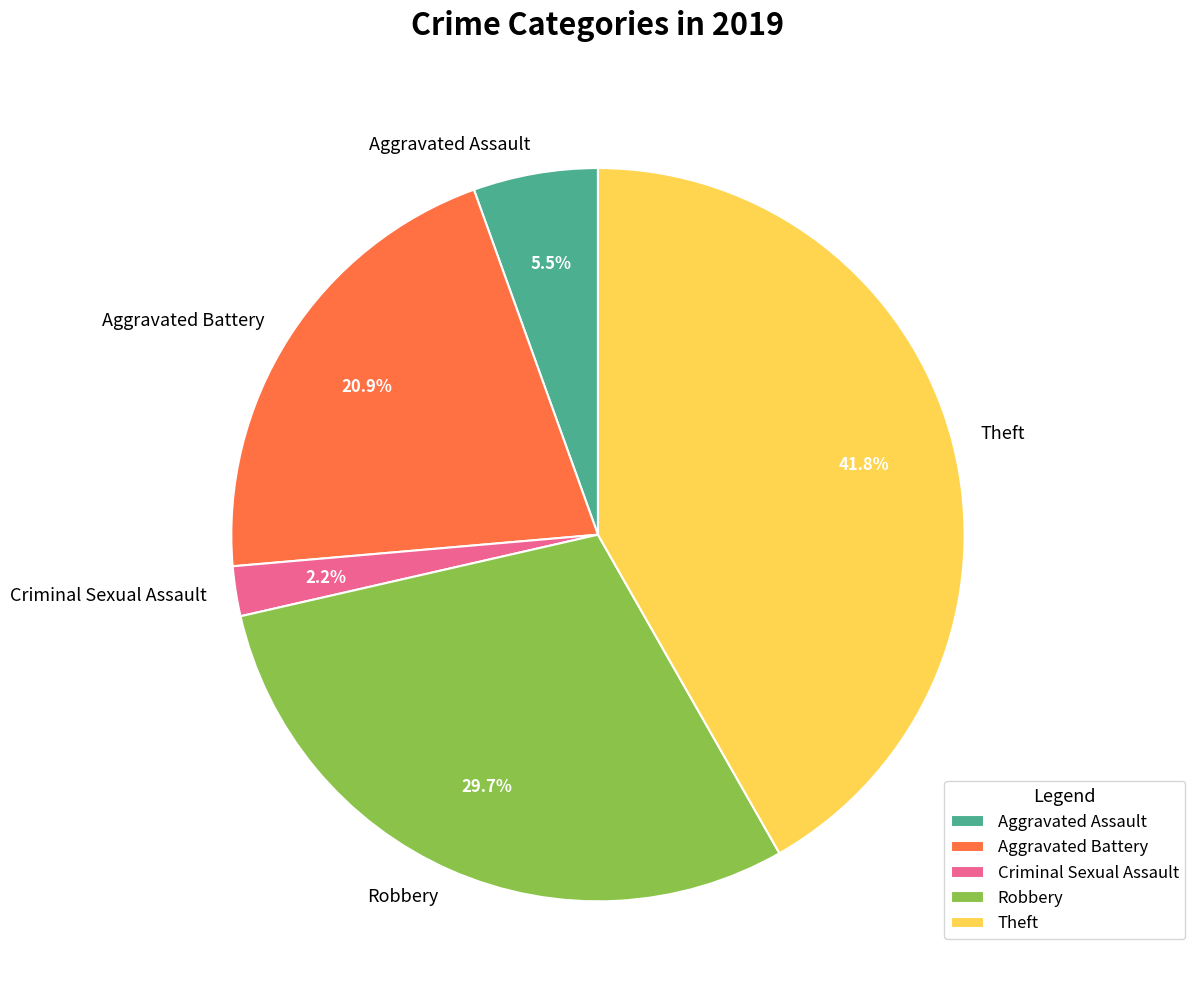

Combined, do Aggravated Battery and Criminal Sexual Assault account for over 50%?

No